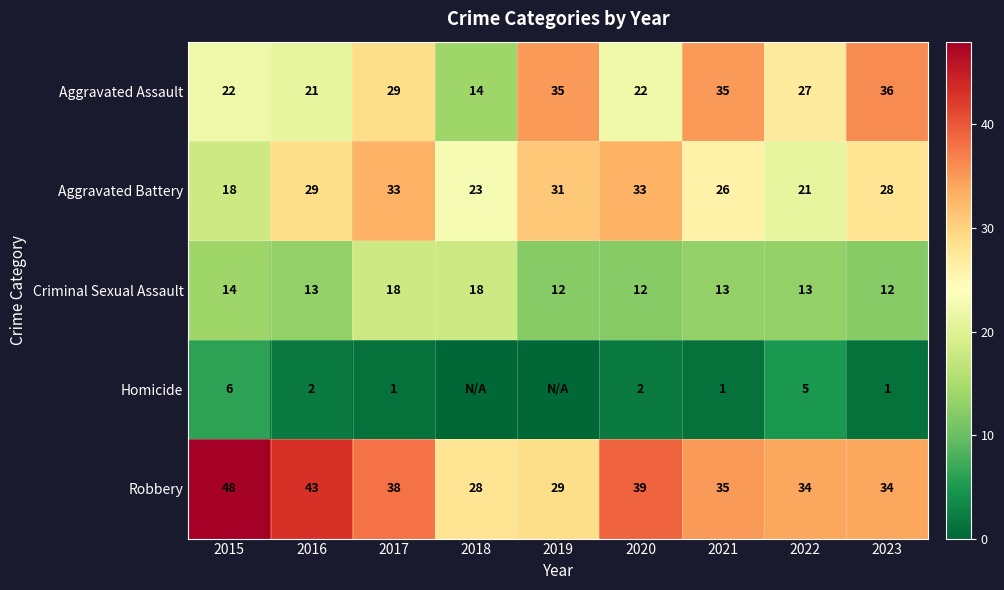

At which label does Aggravated Assault first exceed 27?

2017